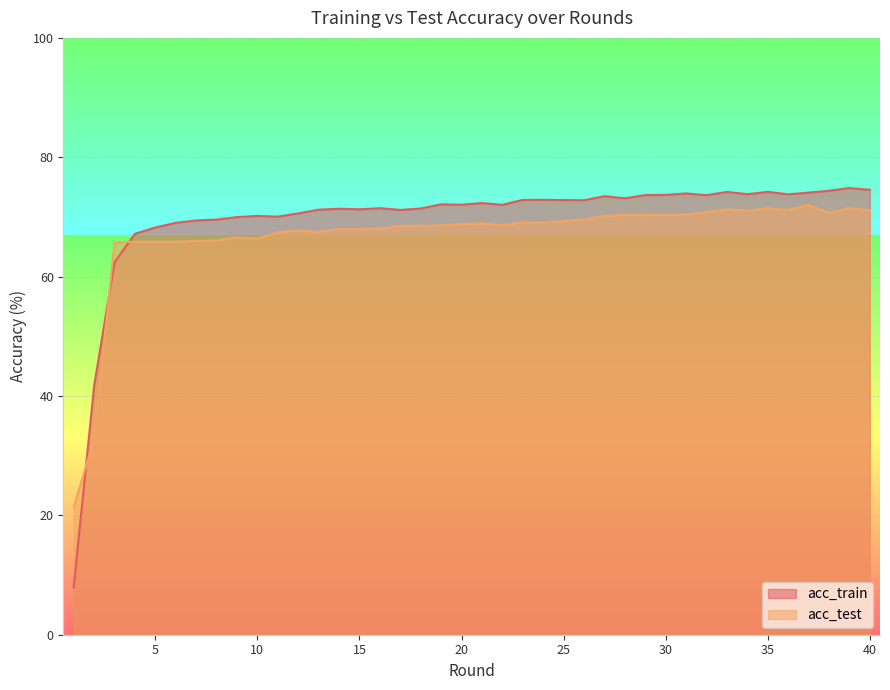

What is the sum of the acc_train values at 19 and 4?

139.3